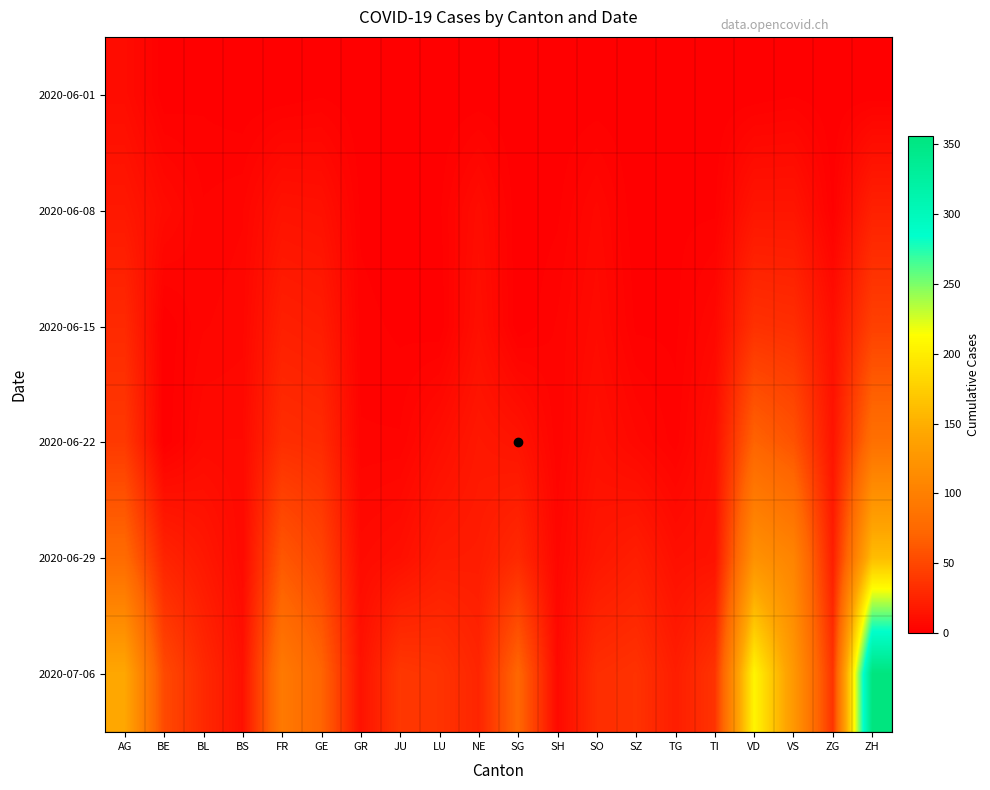

Rank the series by their maximum value, from lowest to highest.

2020-06-01, 2020-06-08, 2020-06-15, 2020-06-22, 2020-06-29, 2020-07-06